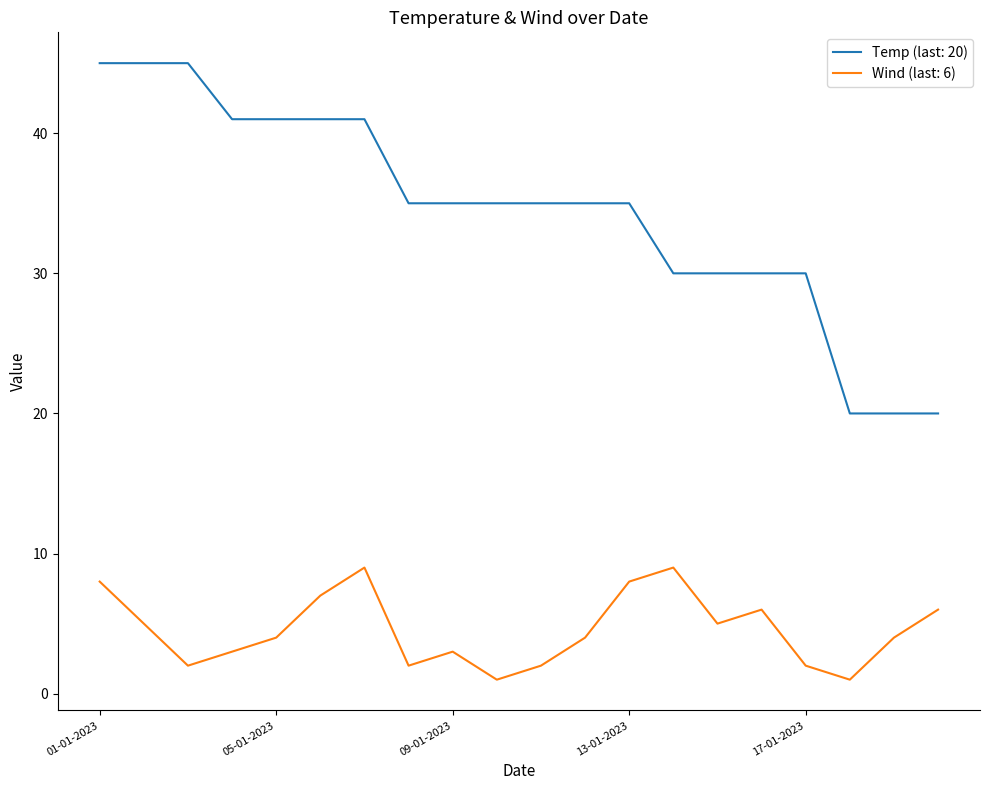

True or false: Wind (last: 6) and Temp (last: 20) intersect in this chart.

False